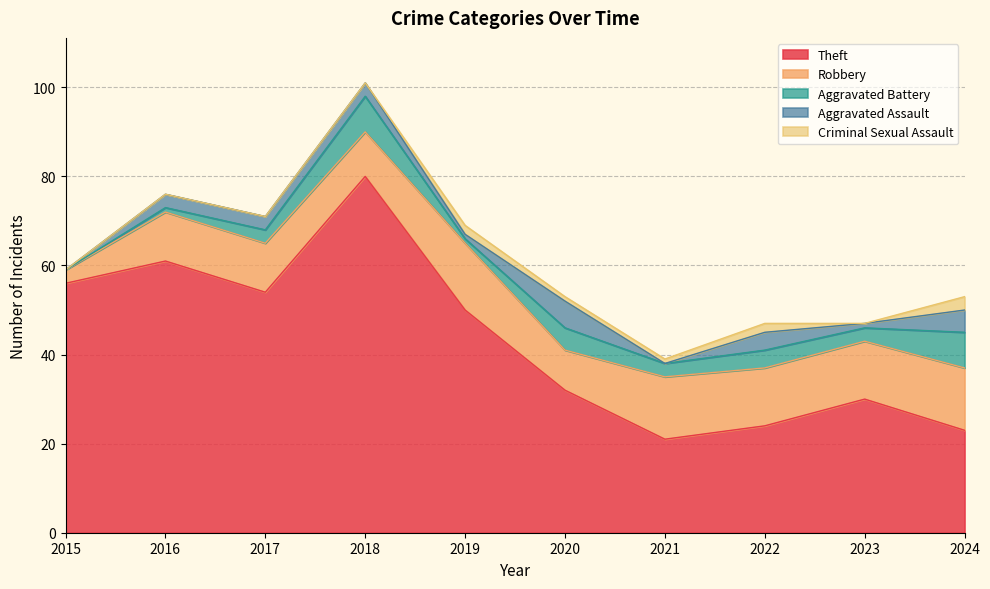

True or false: Theft and Robbery intersect in this chart.

False